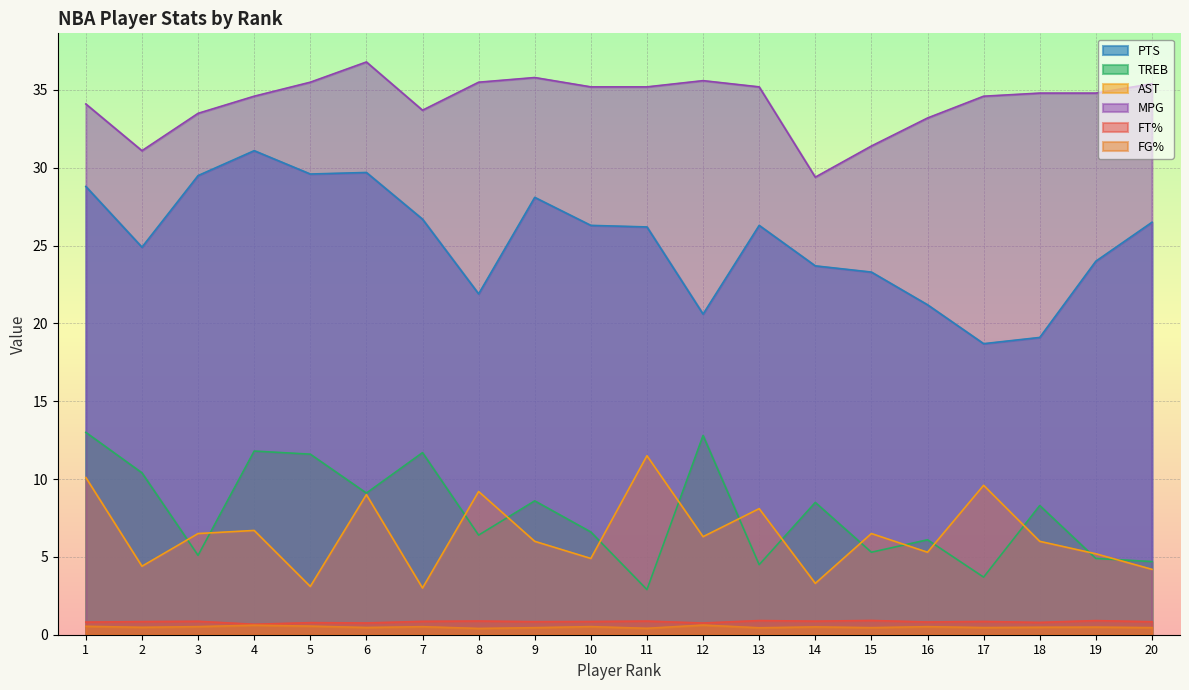

How many series are shown in this chart?

6